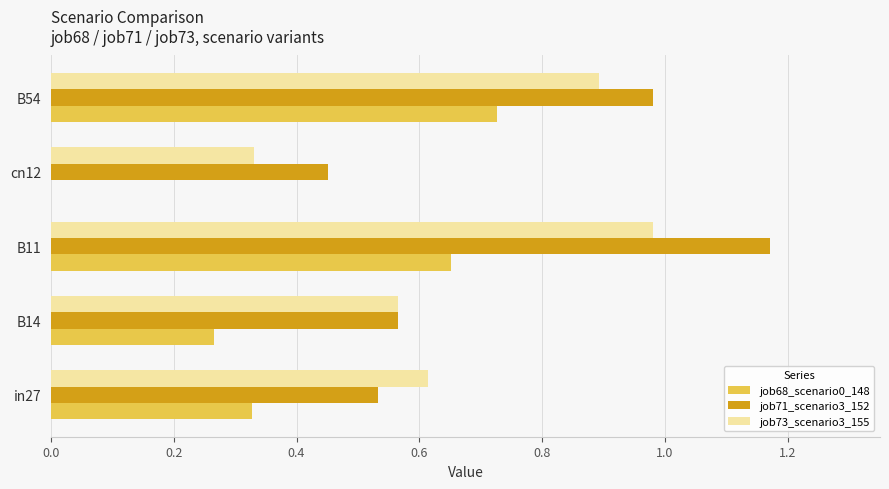

Is it true that job71_scenario3_152 equals 0.7 at B11?

False